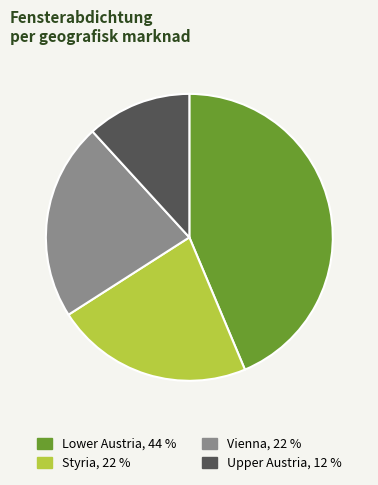

Which slice is the smallest?

Upper Austria